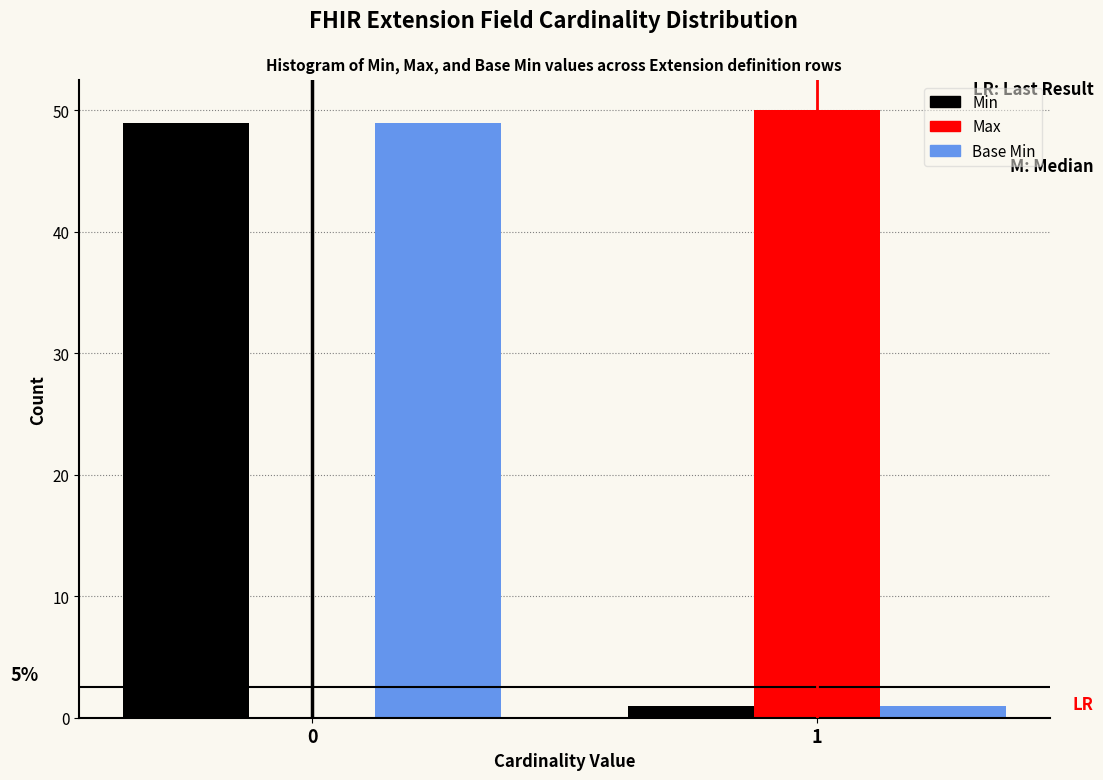

Reading left to right, list all the values displayed in this chart.

Min: 0=49	1=1
Max: 0=0	1=50
Base Min: 0=49	1=1